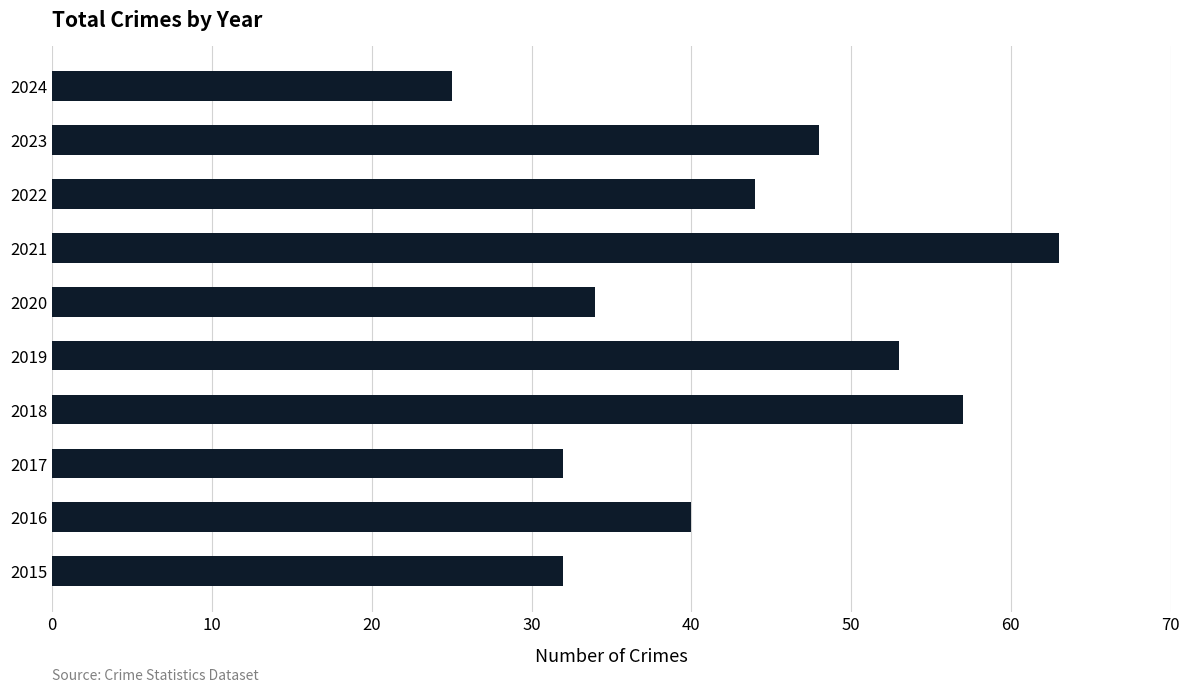

What is the sum of the values at 2019 and 2021?

116